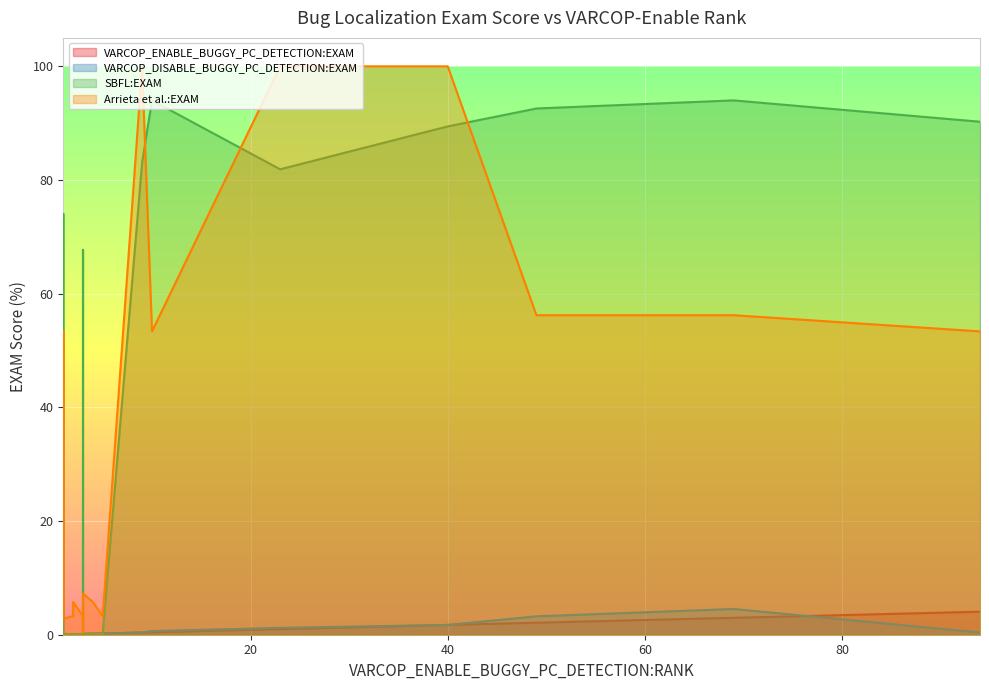

The value of Arrieta et al.:EXAM at 49 is 56.2. True or false?

True